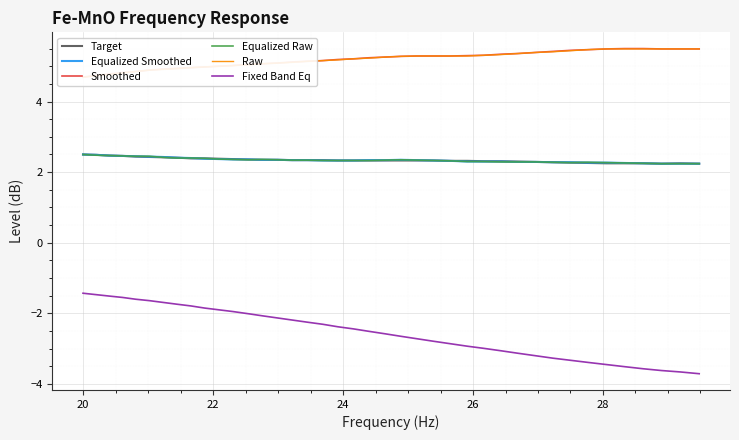

Does the chart display data point markers on the line(s)?

No